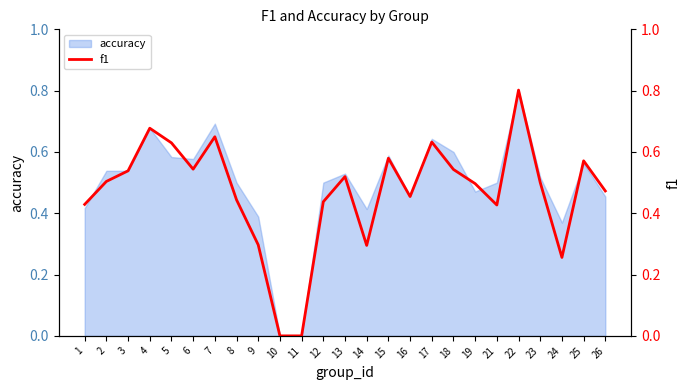

True or false: the data shows 0.2 at 21.

False